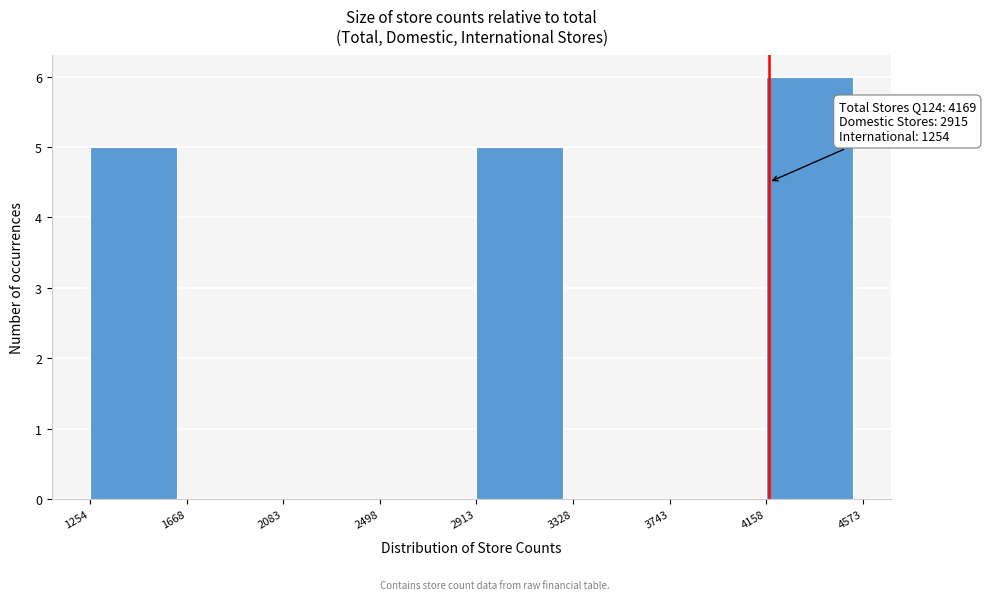

Over which range of the x-axis is the bar tallest?

4158 to 4573